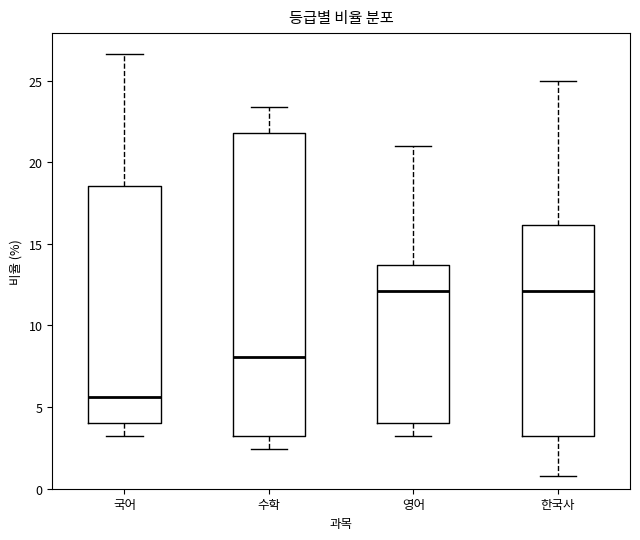

Reading left to right, transcribe this box plot: for each box, give where its median line is, the range the box spans, and where its two whiskers end, as read against the y-axis. The values are not printed on the chart, so give them approximately, as read against the axis.

국어: median 5.5, box 4.0 to 18.5, whiskers 3.0 to 26.5
수학: median 8.0, box 3.0 to 22.0, whiskers 2.5 to 23.5
영어: median 12.0, box 4.0 to 13.5, whiskers 3.0 to 21.0
한국사: median 12.0, box 3.0 to 16.0, whiskers 1.0 to 25.0